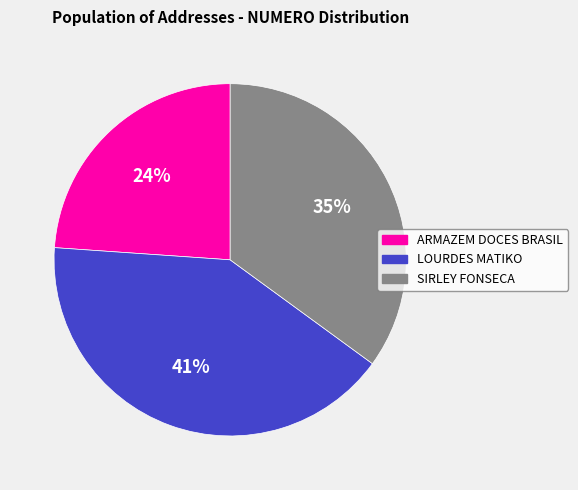

To the nearest percent, what is the average slice percentage?

33%